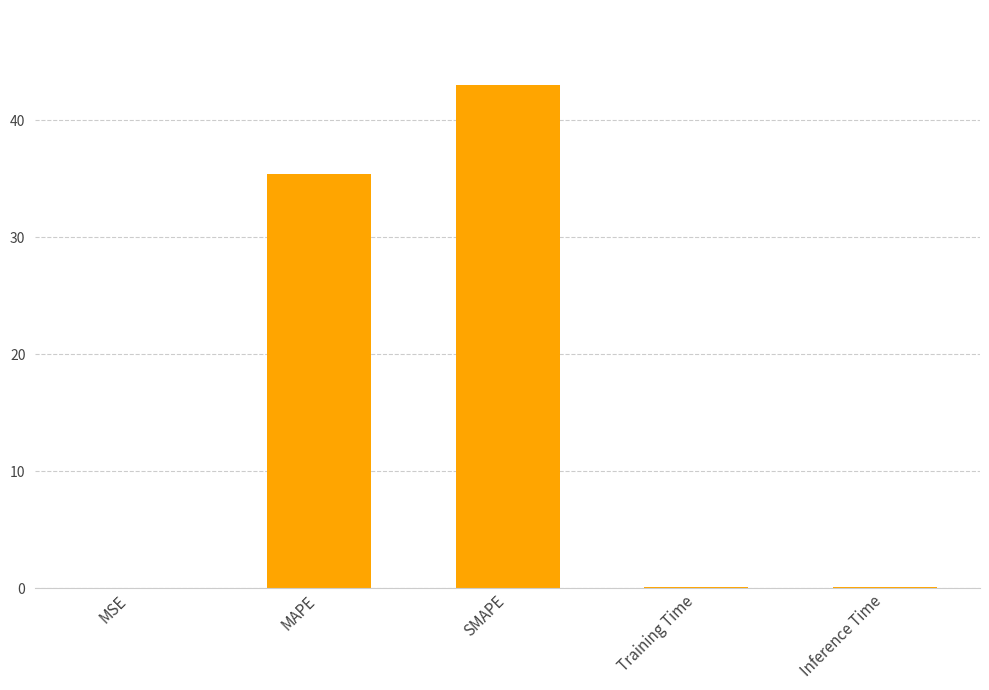

At which label is the value closest to 21?

MAPE